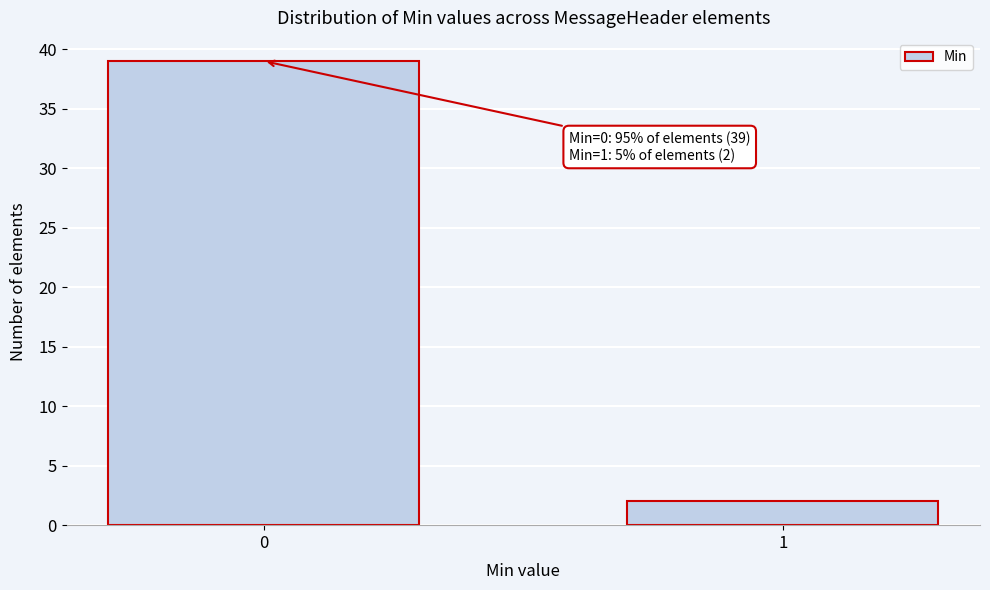

Reading left to right, extract all data points from this chart.

39	2